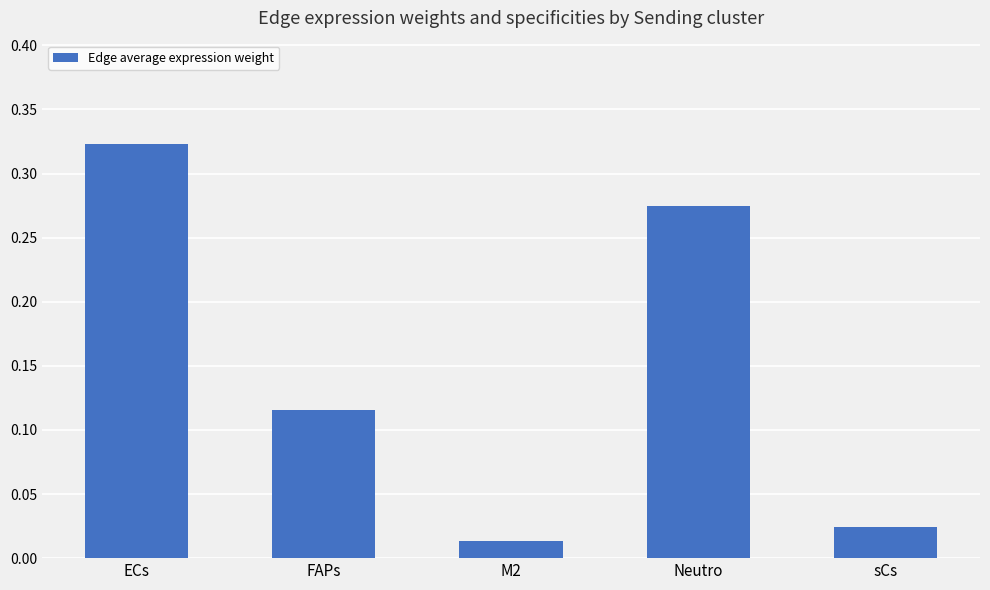

Which label corresponds to the largest value in the chart?

ECs